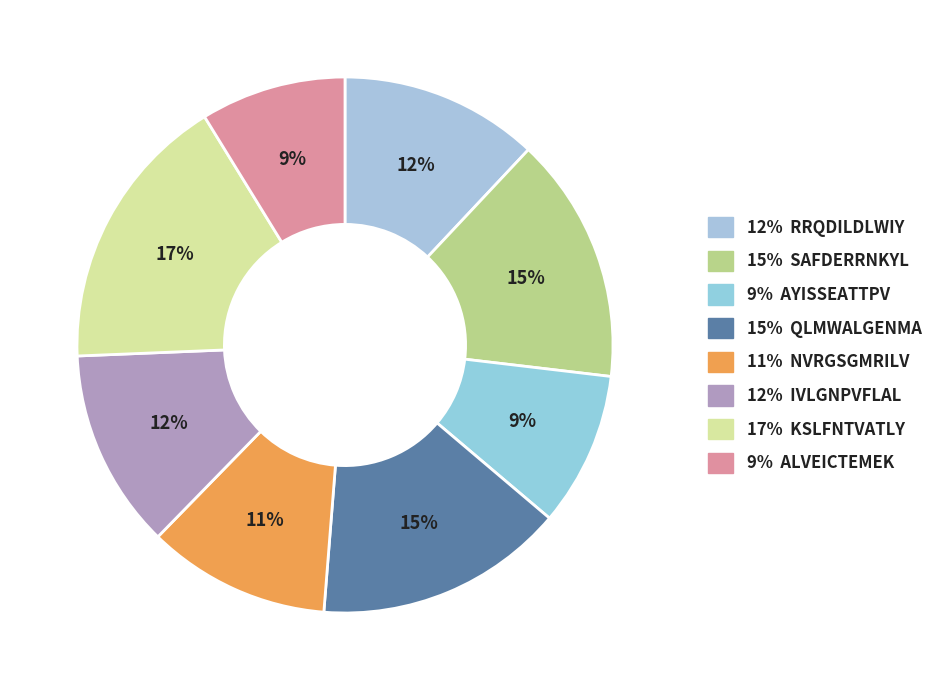

How many segments does this pie chart have?

8